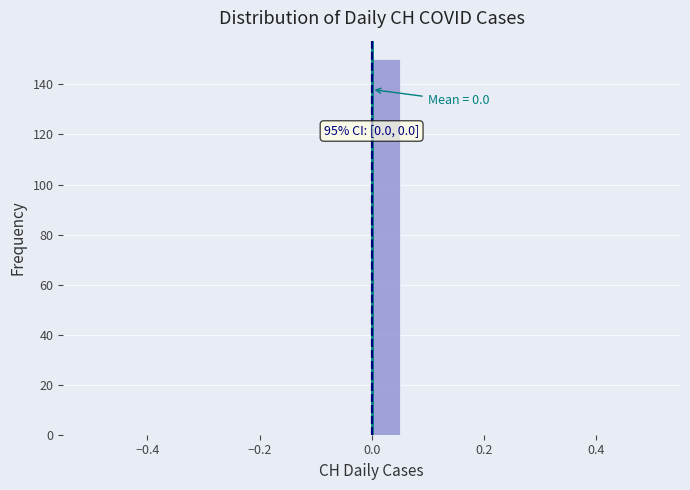

Around what value on the x-axis is the tallest bar? Give the approximate position of its centre, as read against the axis.

0.02